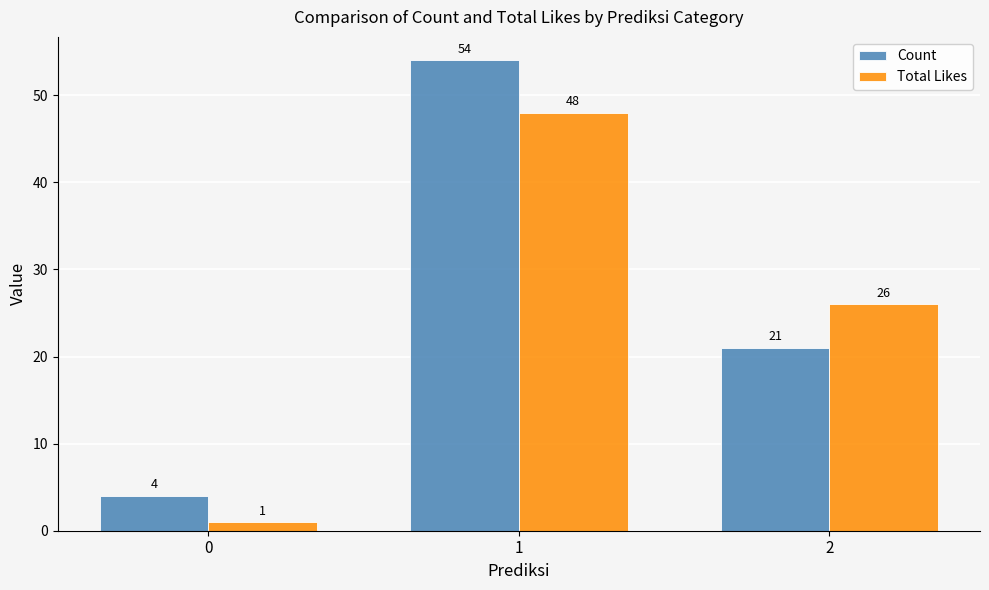

How many groups of bars are there?

3